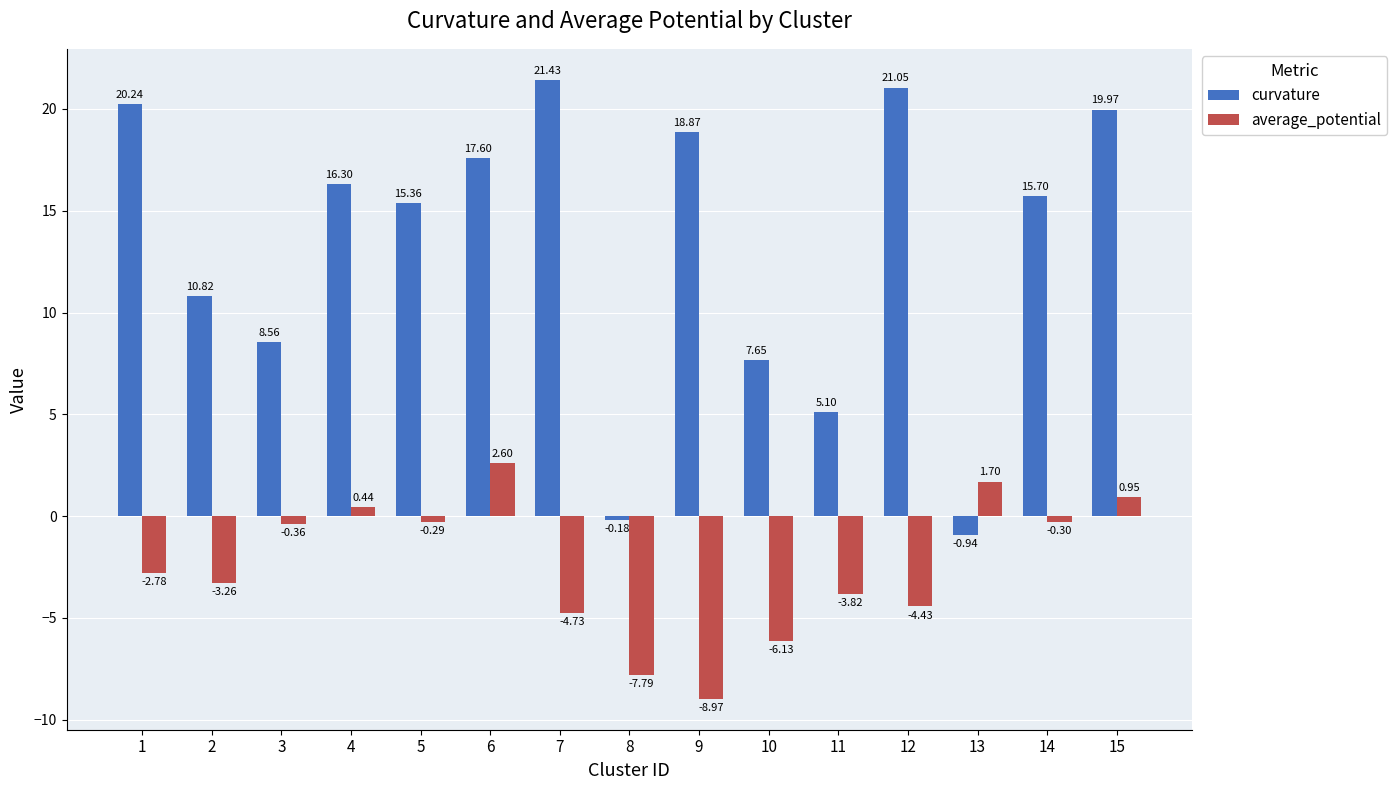

Rank the series by their maximum value, from highest to lowest.

curvature, average_potential